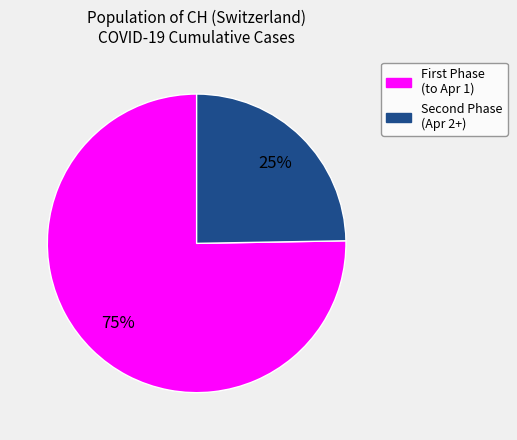

Is there a majority slice in this chart?

Yes